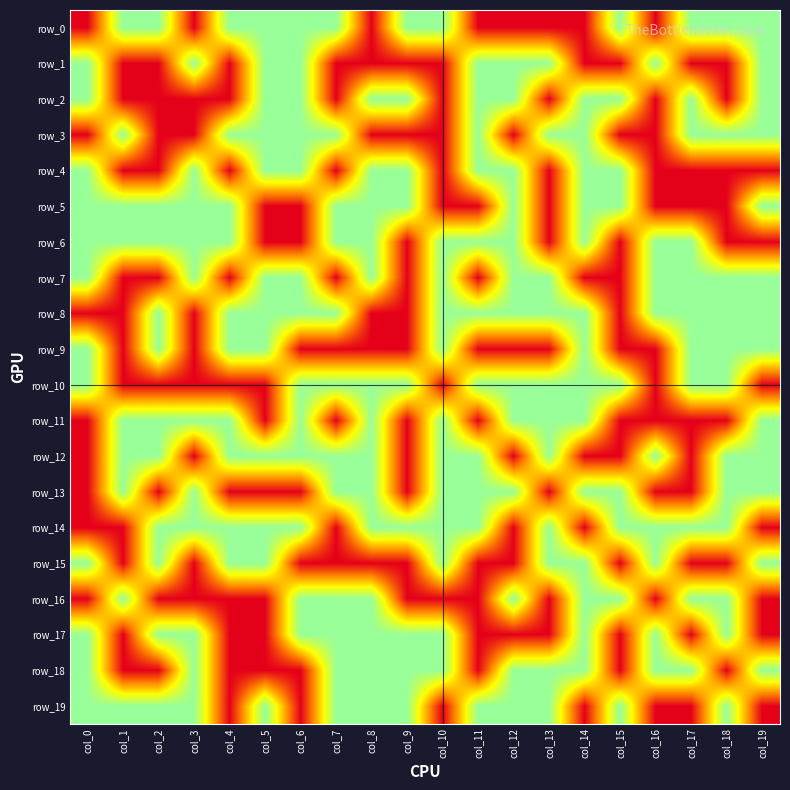

Which category has the lowest value in the row_16 series?

col_0